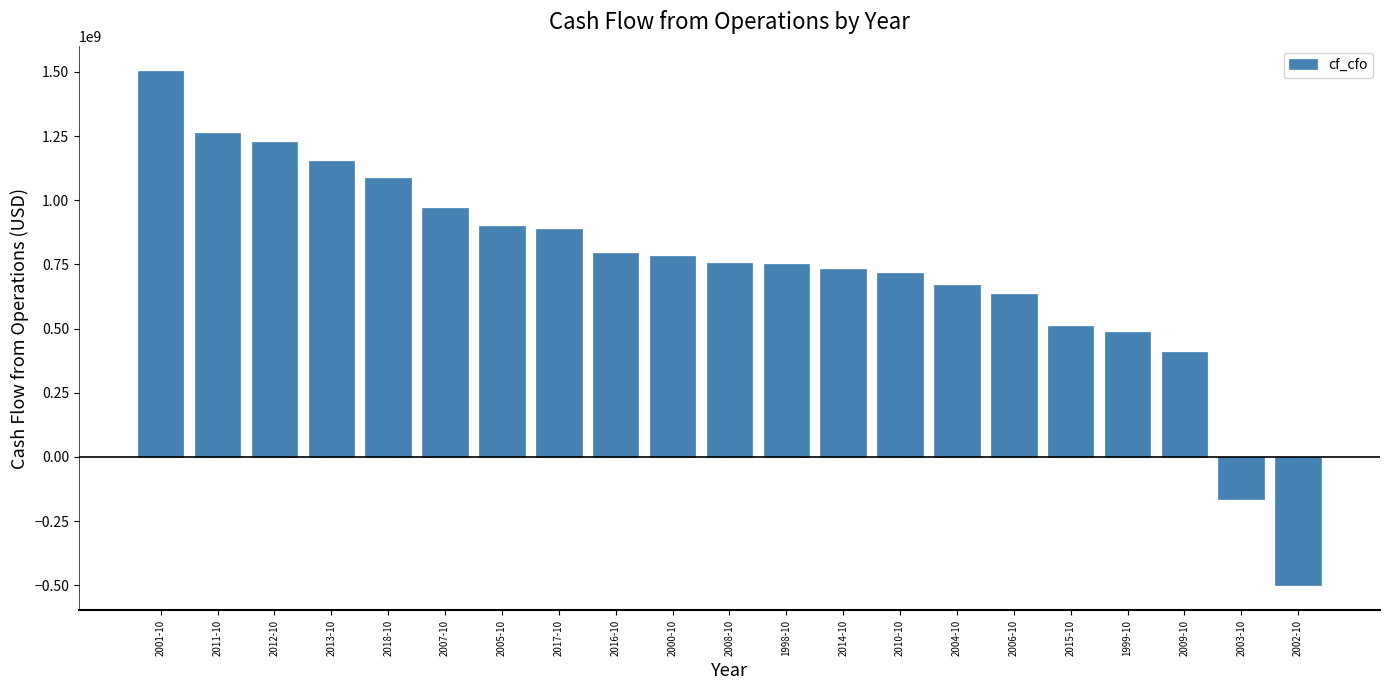

What is the difference between the second highest and minimum values?

1758000000